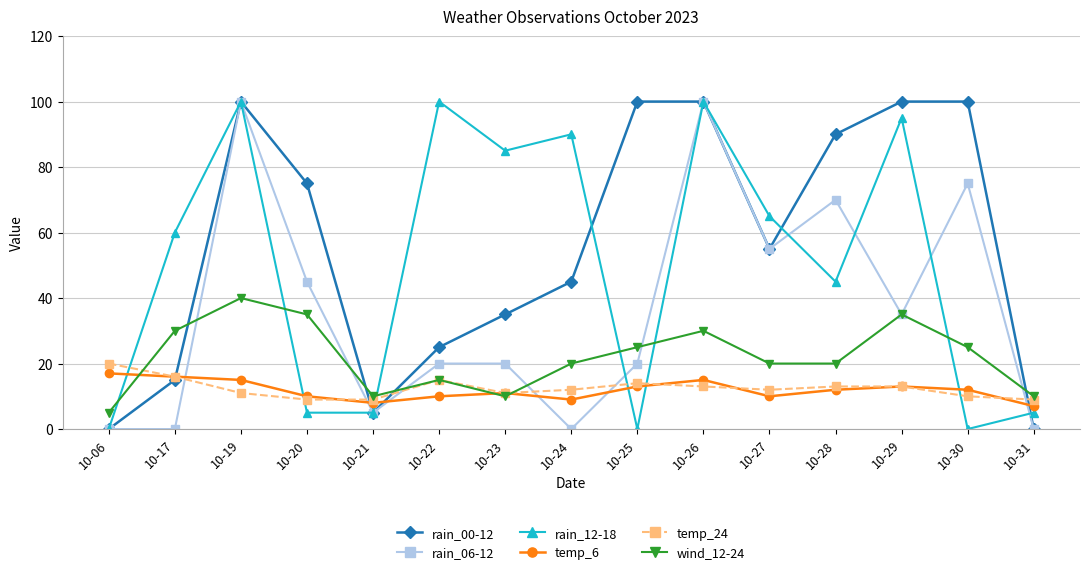

Which series changed the most between 10-30 and 10-31?

rain_00-12